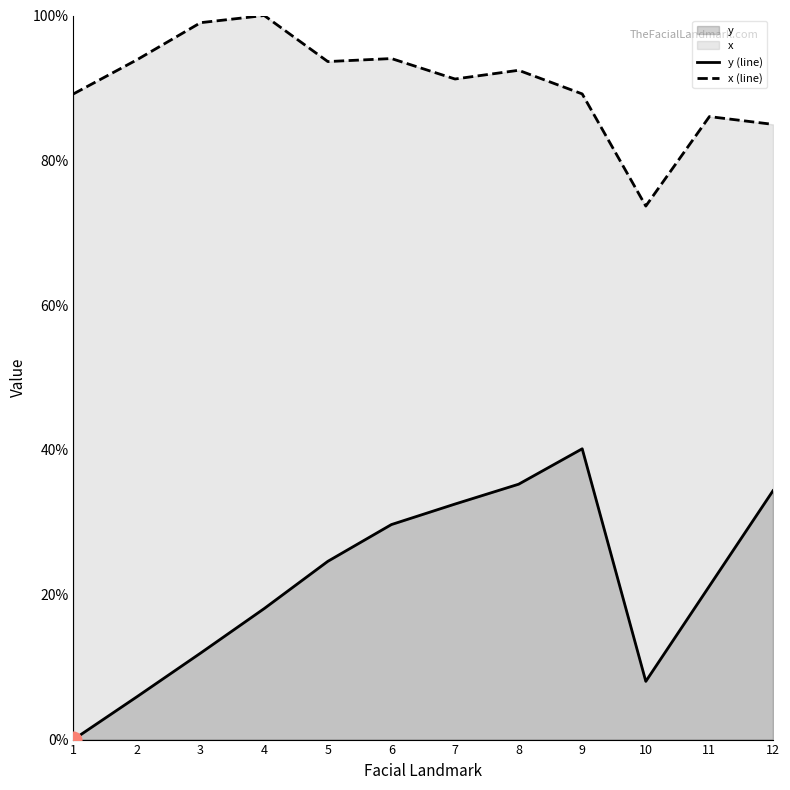

Between 7 and 5, which is larger?

7